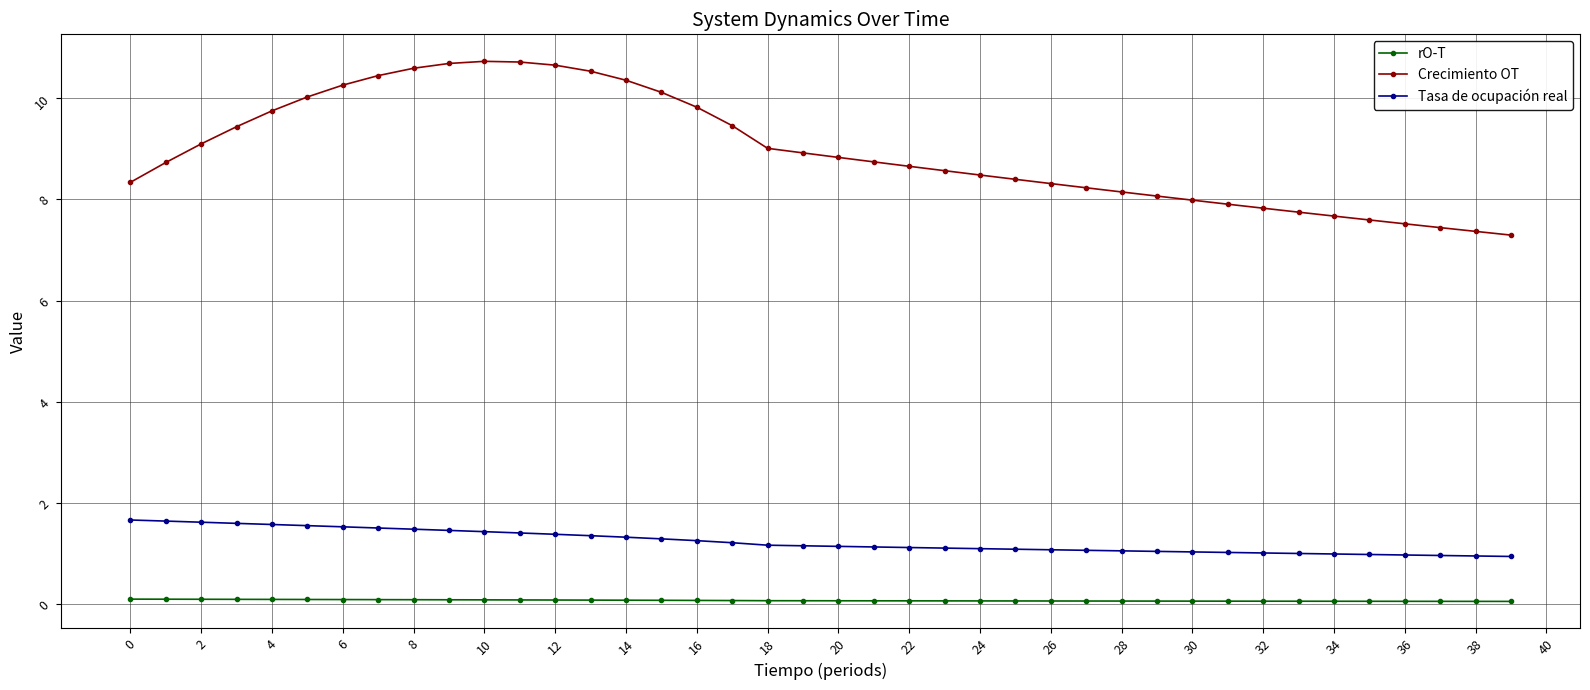

True or false: Tasa de ocupación real and Crecimiento OT intersect in this chart.

False